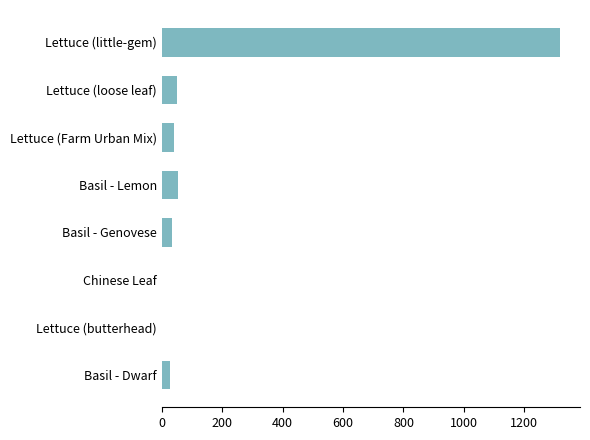

Between Lettuce (little-gem) and Lettuce (loose leaf), which is larger?

Lettuce (little-gem)